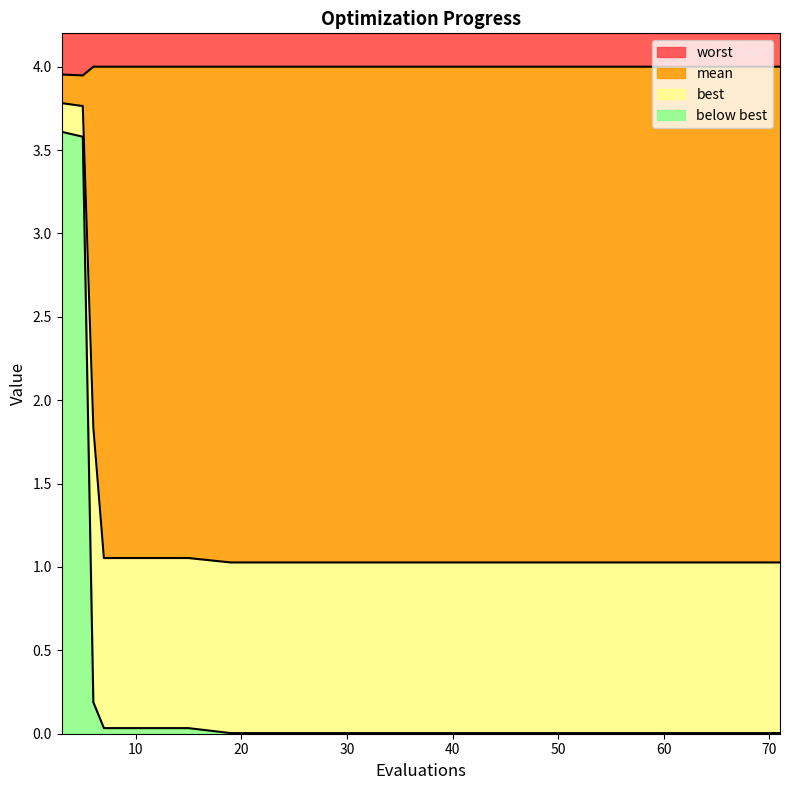

Is it true that best equals 0.0 at 27?

False